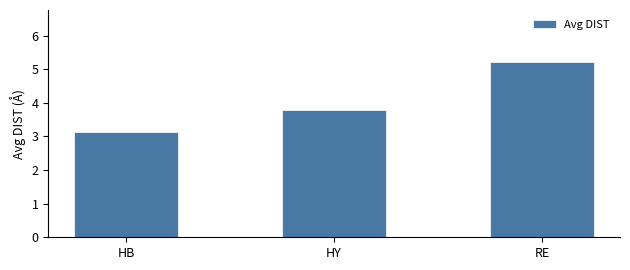

Rank the categories by value from lowest to highest.

HB, HY, RE